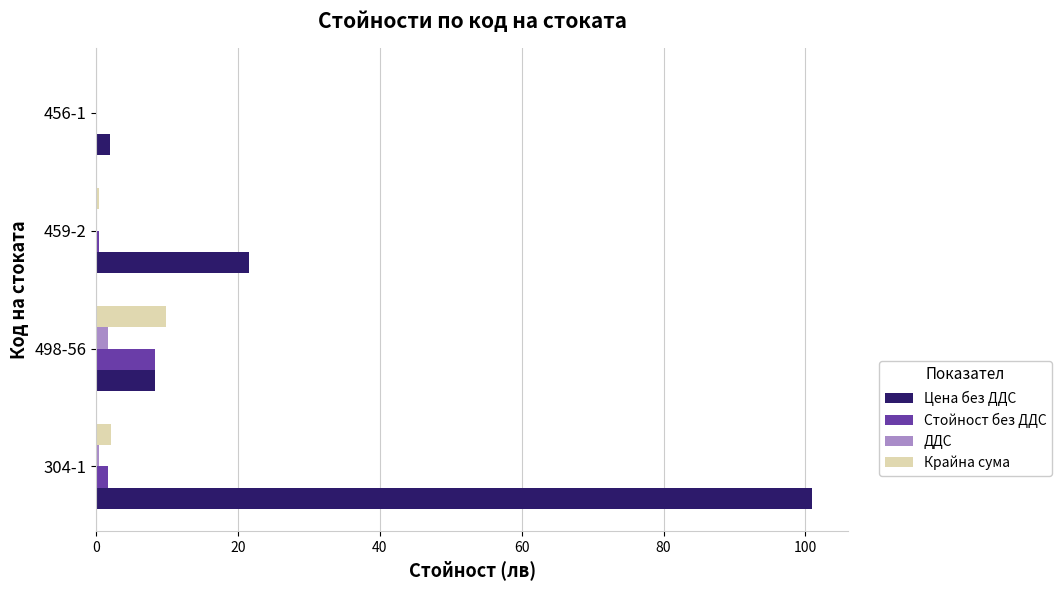

Between 459-2 and 456-1, which series saw the biggest shift?

Цена без ДДС